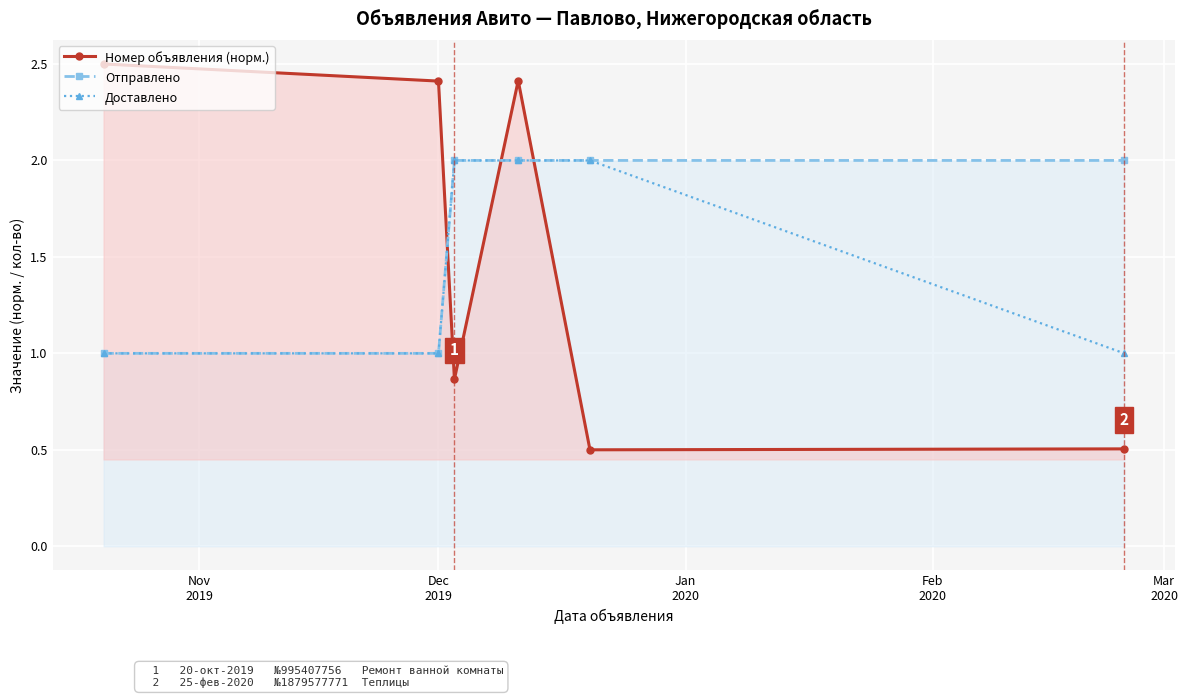

Reading left to right, transcribe all the data shown in this chart.

Номер объявления (норм.): 2.5	2.4	0.9	2.4	0.5	0.5
Отправлено: 1.0	1.0	2.0	2.0	2.0	2.0
Доставлено: 1.0	1.0	2.0	2.0	2.0	1.0